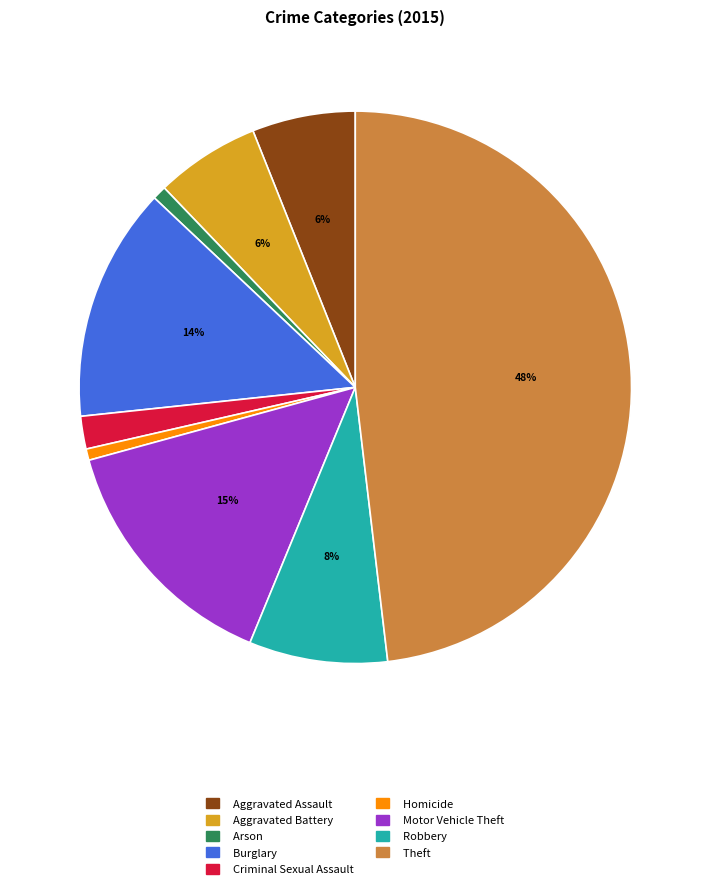

Between Criminal Sexual Assault and Aggravated Assault, which is larger?

Aggravated Assault